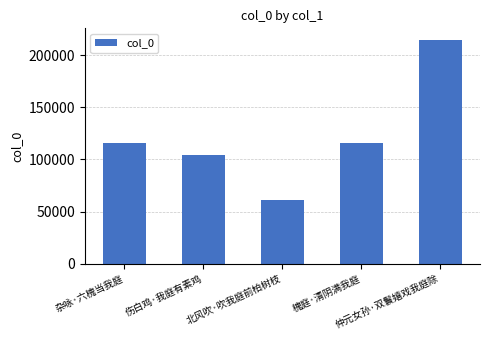

Count the number of categories in the chart.

5